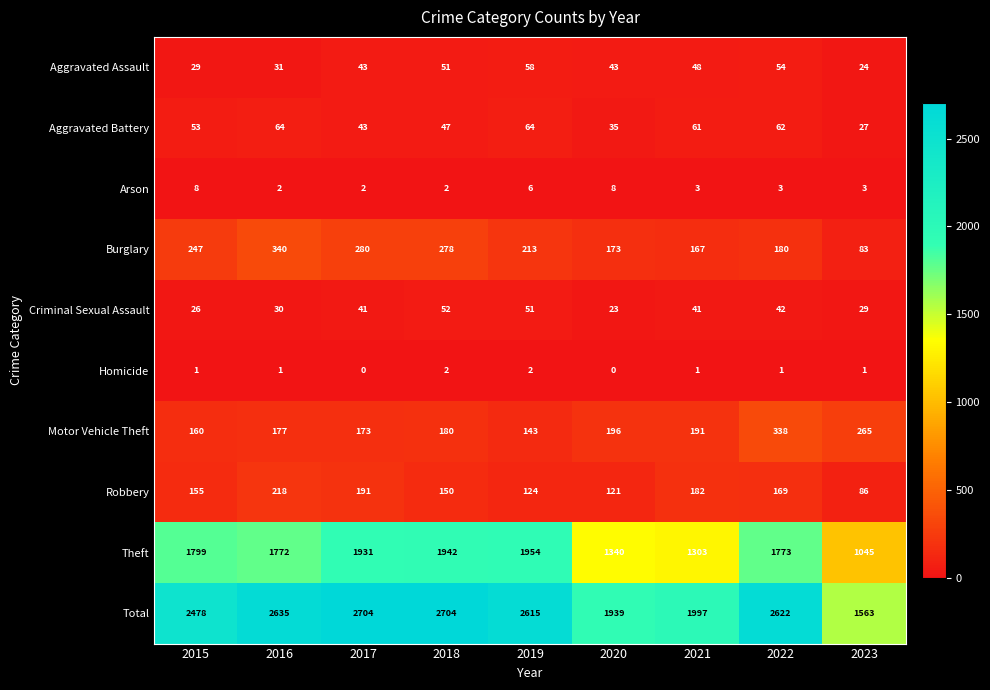

Rank the series by their maximum value, from lowest to highest.

Homicide, Arson, Criminal Sexual Assault, Aggravated Assault, Aggravated Battery, Robbery, Motor Vehicle Theft, Burglary, Theft, Total